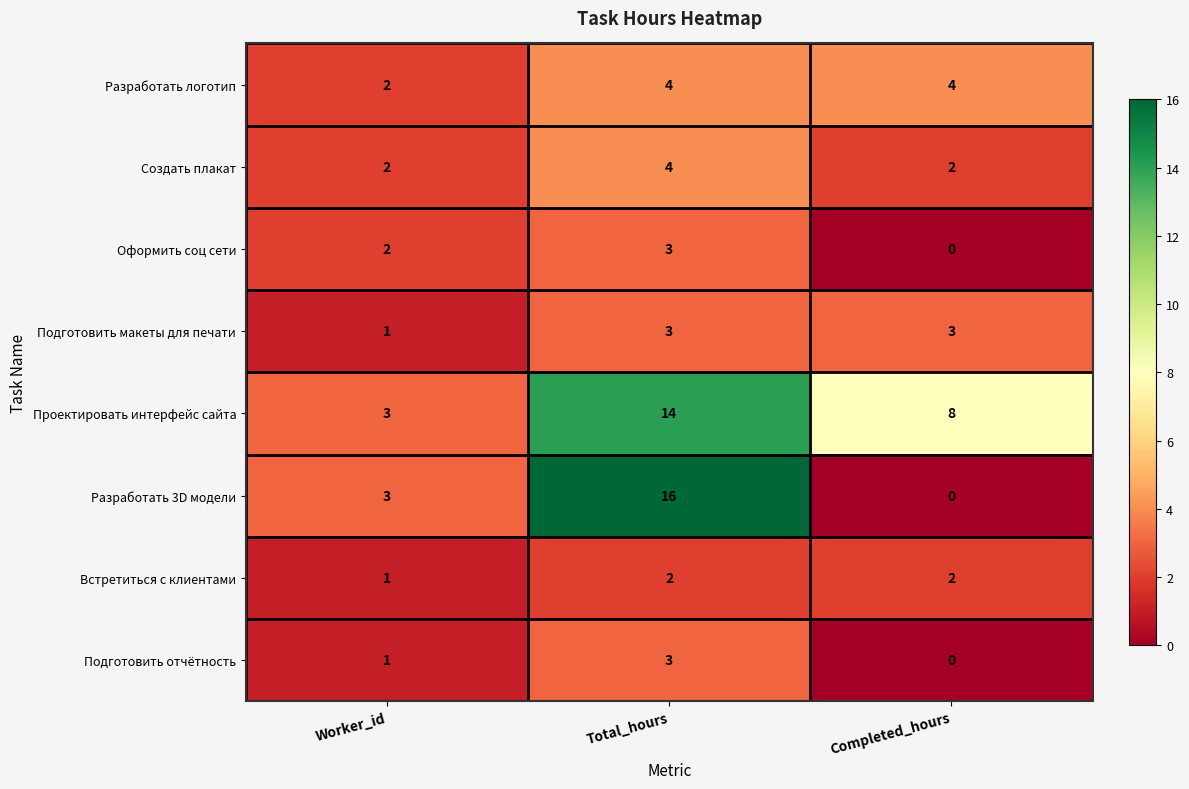

Which series changed the most between Total_hours and Completed_hours?

Разработать 3D модели